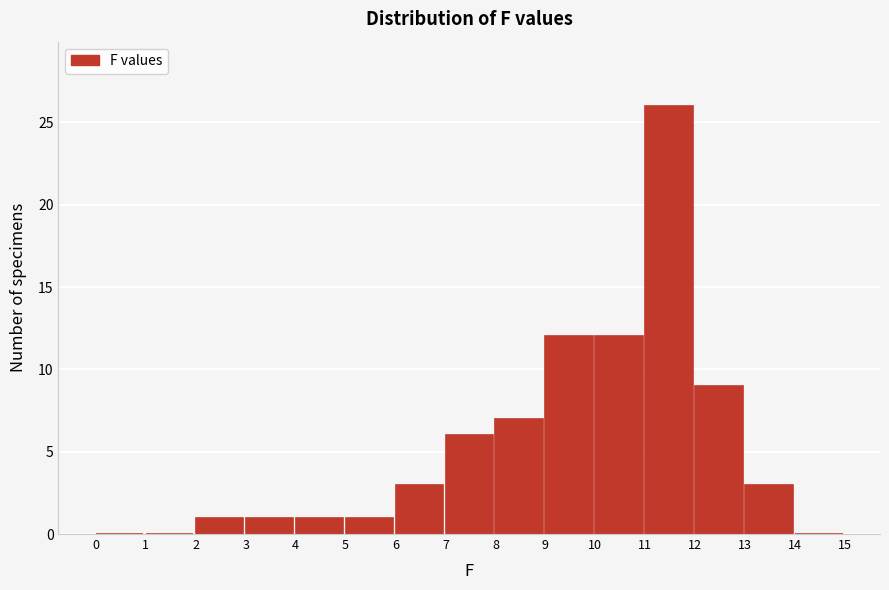

Which range on the x-axis has the tallest bar?

11 to 12